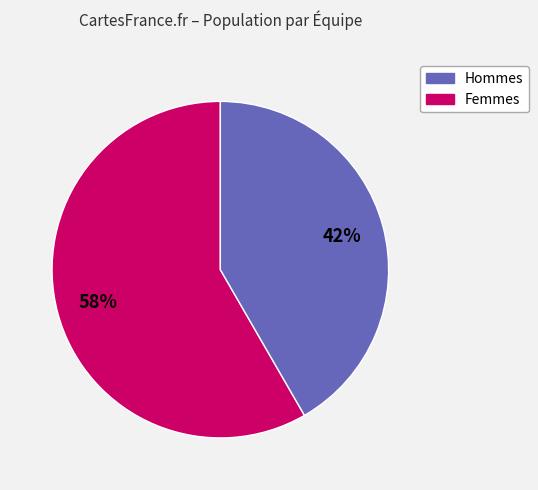

How many segments does this pie chart have?

2